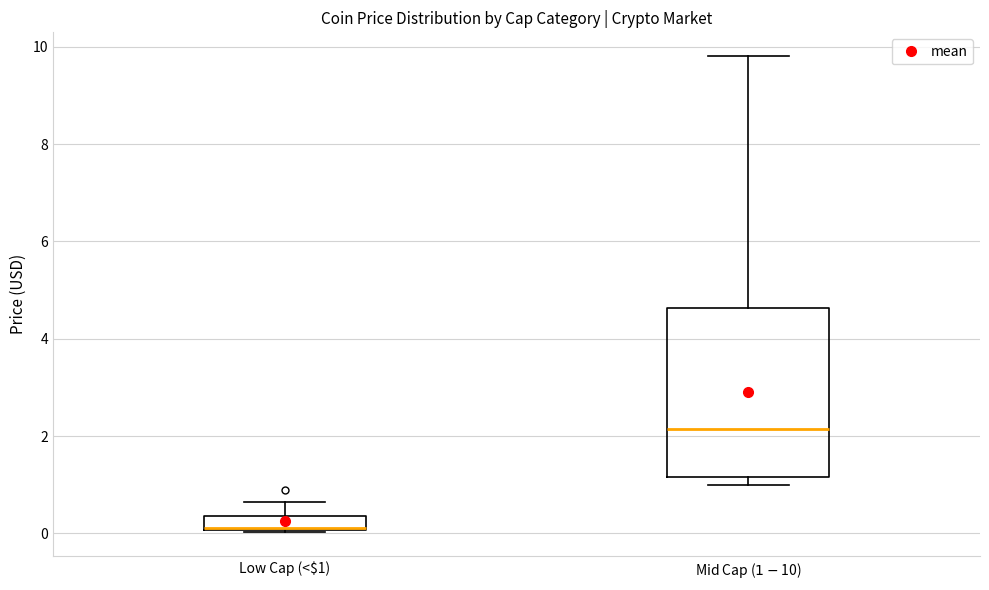

Which box is the tallest, from its lower edge to its upper edge?

Mid Cap ($1-$10)